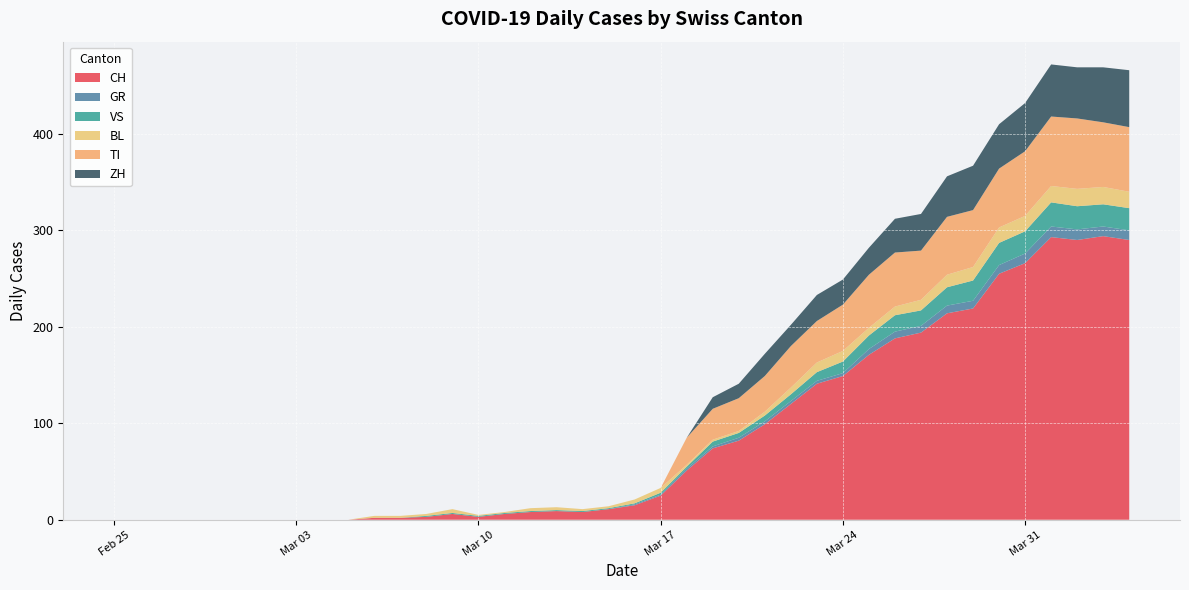

Reading right to left, what are all the values shown in this chart?

CH: 2020-04-04=290	2020-04-03=294	2020-04-02=290	2020-04-01=293	2020-03-31=266	2020-03-30=255	2020-03-29=219	2020-03-28=214	2020-03-27=194	2020-03-26=188	2020-03-25=171	2020-03-24=149	2020-03-23=141	2020-03-22=120	2020-03-21=99	2020-03-20=82	2020-03-19=74	2020-03-18=51	2020-03-17=25	2020-03-16=15	2020-03-15=11	2020-03-14=8	2020-03-13=9	2020-03-12=8	2020-03-11=6	2020-03-10=3	2020-03-09=6	2020-03-08=3	2020-03-07=2	2020-03-06=2	2020-03-05=0	2020-03-04=0	2020-03-03=0	2020-03-02=0	2020-03-01=0	2020-02-29=0	2020-02-28=0	2020-02-27=0	2020-02-26=0	2020-02-25=0
GR: 2020-04-04=10	2020-04-03=10	2020-04-02=11	2020-04-01=11	2020-03-31=10	2020-03-30=9	2020-03-29=8	2020-03-28=8	2020-03-27=7	2020-03-26=7	2020-03-25=6	2020-03-24=3	2020-03-23=3	2020-03-22=3	2020-03-21=3	2020-03-20=3	2020-03-19=2	2020-03-18=2	2020-03-17=1	2020-03-16=1	2020-03-15=0	2020-03-14=0	2020-03-13=0	2020-03-12=0	2020-03-11=0	2020-03-10=0	2020-03-09=0	2020-03-08=0	2020-03-07=0	2020-03-06=0	2020-03-05=0	2020-03-04=0	2020-03-03=0	2020-03-02=0	2020-03-01=0	2020-02-29=0	2020-02-28=0	2020-02-27=0	2020-02-26=0	2020-02-25=0
VS: 2020-04-04=23	2020-04-03=23	2020-04-02=24	2020-04-01=25	2020-03-31=23	2020-03-30=23	2020-03-29=21	2020-03-28=19	2020-03-27=16	2020-03-26=17	2020-03-25=14	2020-03-24=12	2020-03-23=9	2020-03-22=7	2020-03-21=6	2020-03-20=5	2020-03-19=5	2020-03-18=2	2020-03-17=2	2020-03-16=1	2020-03-15=1	2020-03-14=1	2020-03-13=1	2020-03-12=1	2020-03-11=1	2020-03-10=1	2020-03-09=1	2020-03-08=1	2020-03-07=0	2020-03-06=0	2020-03-05=0	2020-03-04=0	2020-03-03=0	2020-03-02=0	2020-03-01=0	2020-02-29=0	2020-02-28=0	2020-02-27=0	2020-02-26=0	2020-02-25=0
BL: 2020-04-04=17	2020-04-03=18	2020-04-02=18	2020-04-01=17	2020-03-31=16	2020-03-30=16	2020-03-29=14	2020-03-28=13	2020-03-27=11	2020-03-26=9	2020-03-25=8	2020-03-24=11	2020-03-23=10	2020-03-22=7	2020-03-21=4	2020-03-20=2	2020-03-19=2	2020-03-18=2	2020-03-17=5	2020-03-16=4	2020-03-15=2	2020-03-14=2	2020-03-13=3	2020-03-12=3	2020-03-11=1	2020-03-10=1	2020-03-09=4	2020-03-08=2	2020-03-07=2	2020-03-06=2	2020-03-05=0	2020-03-04=0	2020-03-03=0	2020-03-02=0	2020-03-01=0	2020-02-29=0	2020-02-28=0	2020-02-27=0	2020-02-26=0	2020-02-25=0
TI: 2020-04-04=67	2020-04-03=67	2020-04-02=73	2020-04-01=72	2020-03-31=67	2020-03-30=61	2020-03-29=59	2020-03-28=60	2020-03-27=51	2020-03-26=56	2020-03-25=55	2020-03-24=48	2020-03-23=43	2020-03-22=43	2020-03-21=37	2020-03-20=34	2020-03-19=32	2020-03-18=28	2020-03-17=0	2020-03-16=0	2020-03-15=0	2020-03-14=0	2020-03-13=0	2020-03-12=0	2020-03-11=0	2020-03-10=0	2020-03-09=0	2020-03-08=0	2020-03-07=0	2020-03-06=0	2020-03-05=0	2020-03-04=0	2020-03-03=0	2020-03-02=0	2020-03-01=0	2020-02-29=0	2020-02-28=0	2020-02-27=0	2020-02-26=0	2020-02-25=0
ZH: 2020-04-04=59	2020-04-03=57	2020-04-02=53	2020-04-01=54	2020-03-31=50	2020-03-30=46	2020-03-29=46	2020-03-28=42	2020-03-27=38	2020-03-26=35	2020-03-25=28	2020-03-24=26	2020-03-23=27	2020-03-22=22	2020-03-21=23	2020-03-20=15	2020-03-19=12	2020-03-18=0	2020-03-17=0	2020-03-16=0	2020-03-15=0	2020-03-14=0	2020-03-13=0	2020-03-12=0	2020-03-11=0	2020-03-10=0	2020-03-09=0	2020-03-08=0	2020-03-07=0	2020-03-06=0	2020-03-05=0	2020-03-04=0	2020-03-03=0	2020-03-02=0	2020-03-01=0	2020-02-29=0	2020-02-28=0	2020-02-27=0	2020-02-26=0	2020-02-25=0